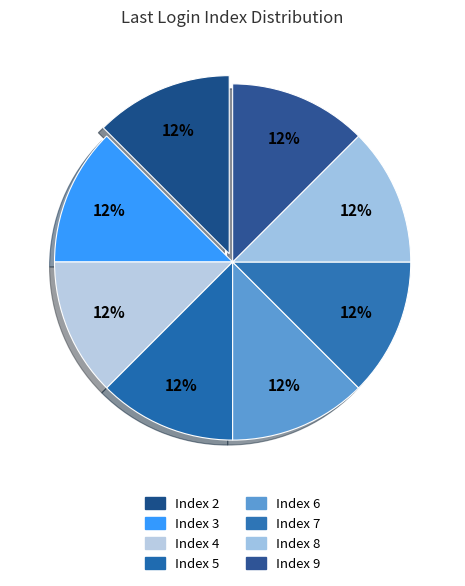

Count the number of slices in the pie.

8